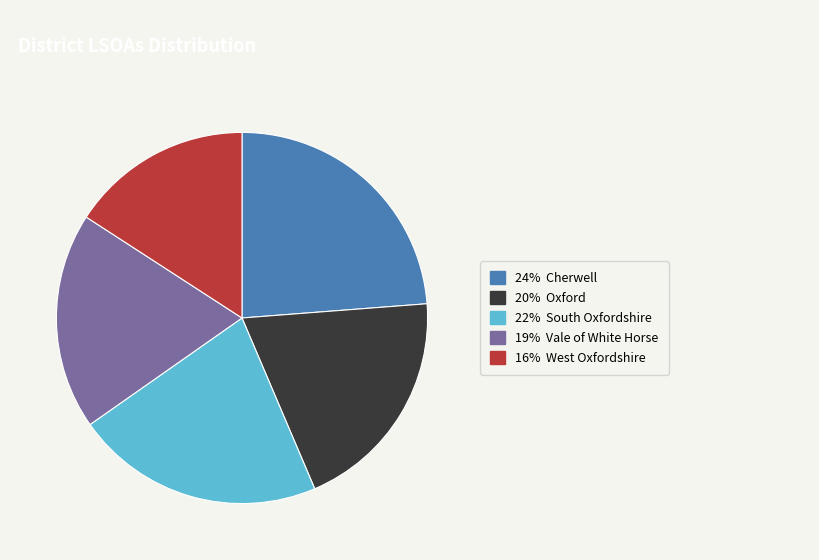

How many slices are in this pie chart?

5